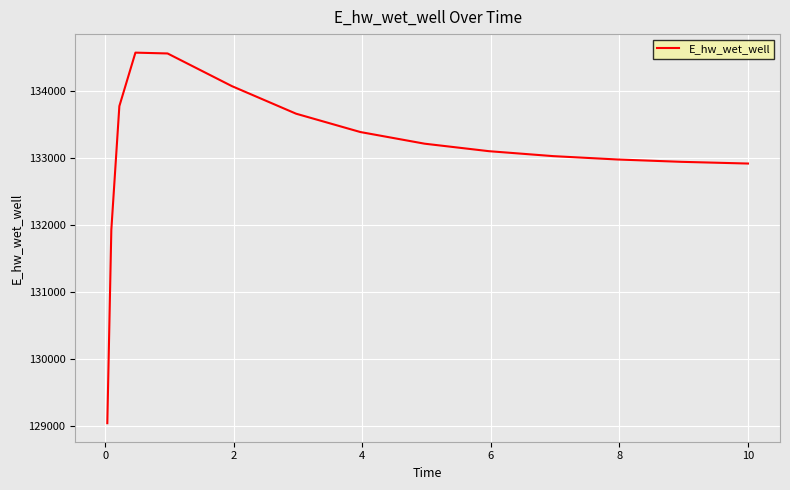

How many categories are shown in the chart?

15